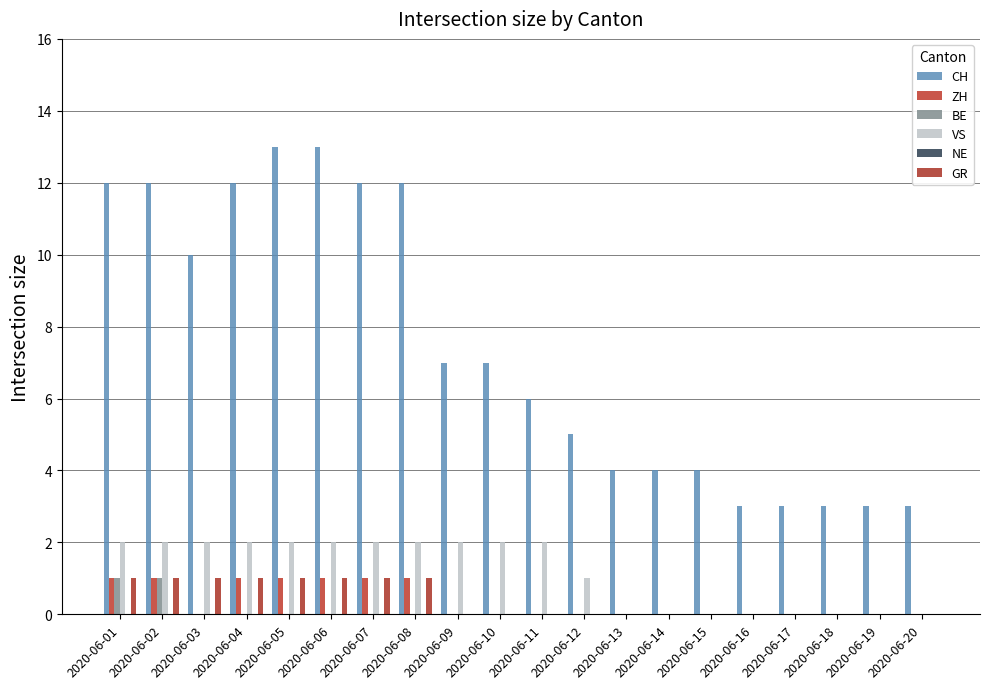

True or false: CH has a value of 13 at 2020-06-06.

True